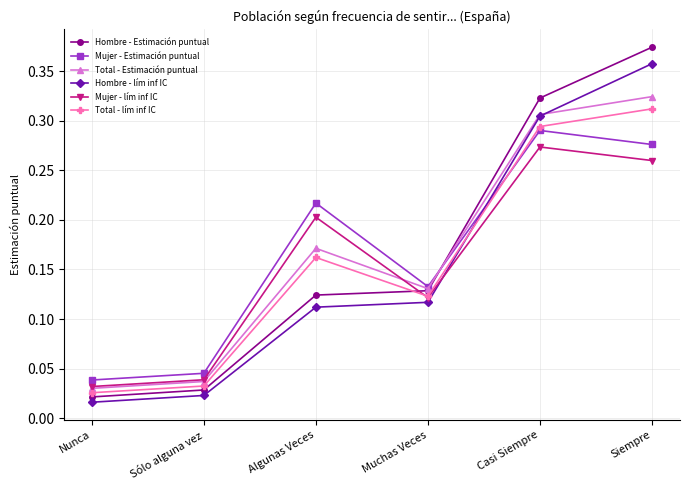

Which series changed the most between Nunca and Sólo alguna vez?

Hombre - Estimación puntual